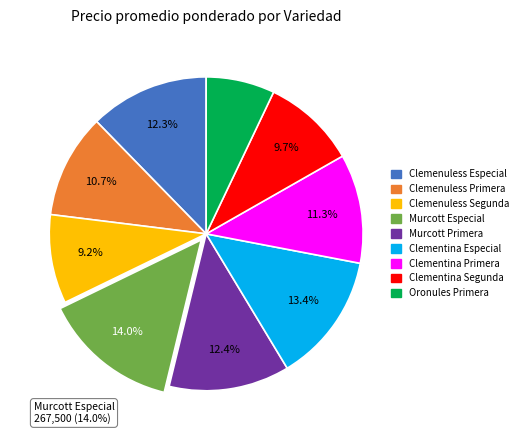

Which slice is the largest?

Murcott Especial